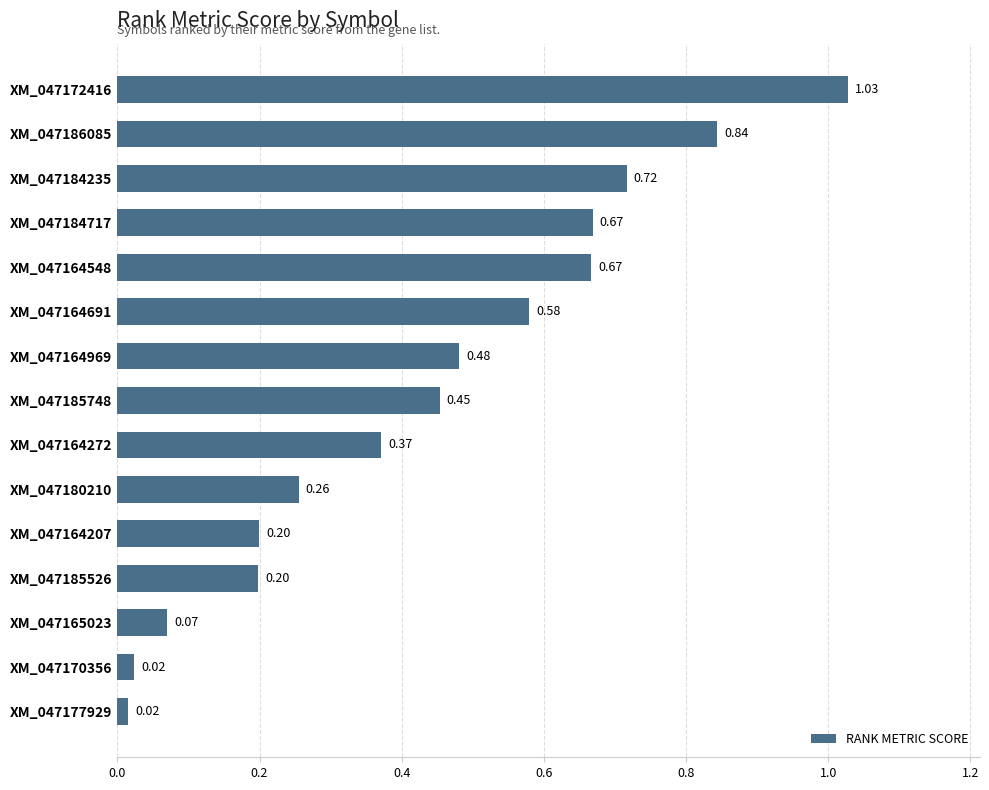

What is the change in value from XM_047186085 to XM_047164691?

-0.3